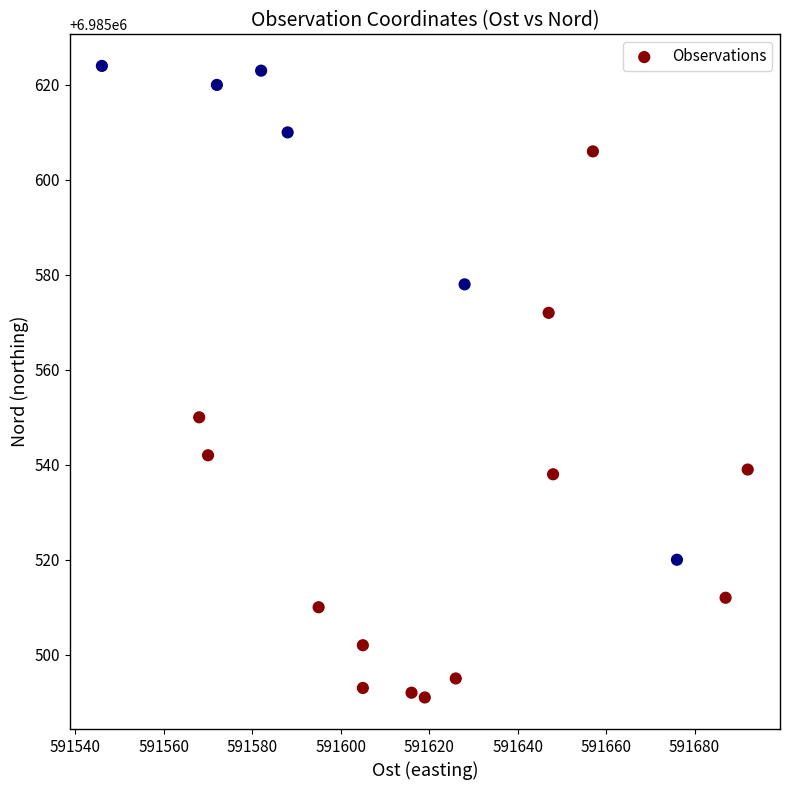

What Y value in the scatter plot is closest to 6985557?

6985550